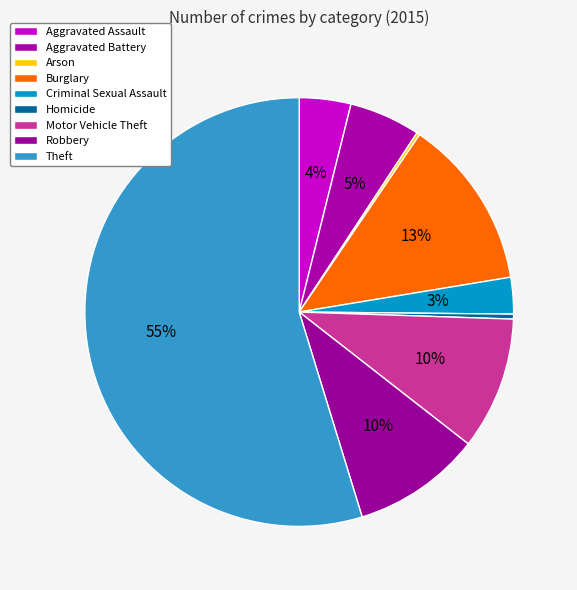

Is the sum of Motor Vehicle Theft and Burglary greater than half?

No